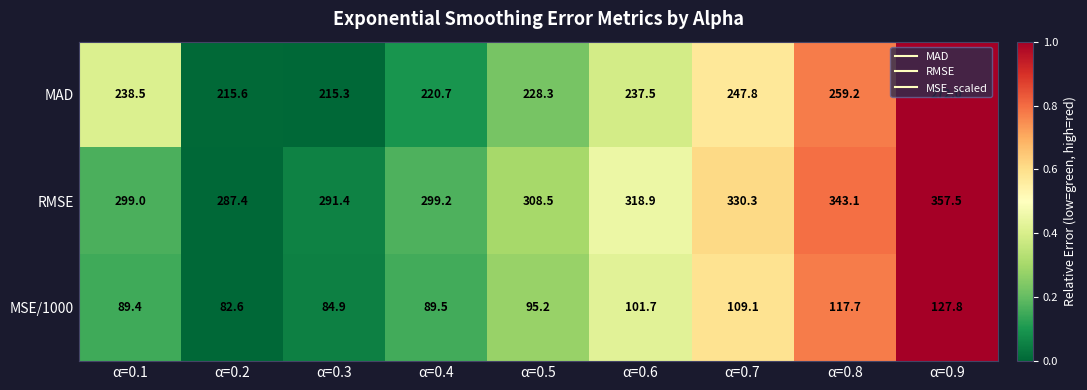

The RMSE series shows 423.1 at α=0.4. True or false?

False